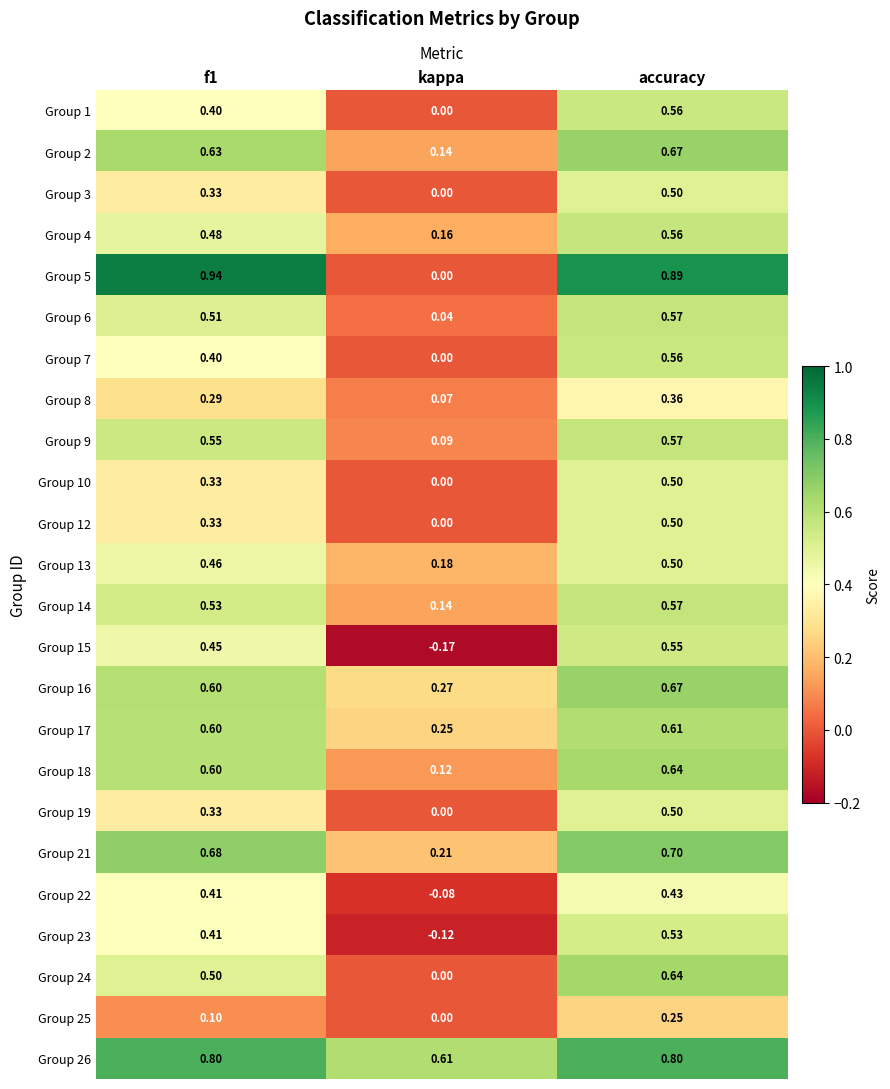

How many series are shown in this chart?

24